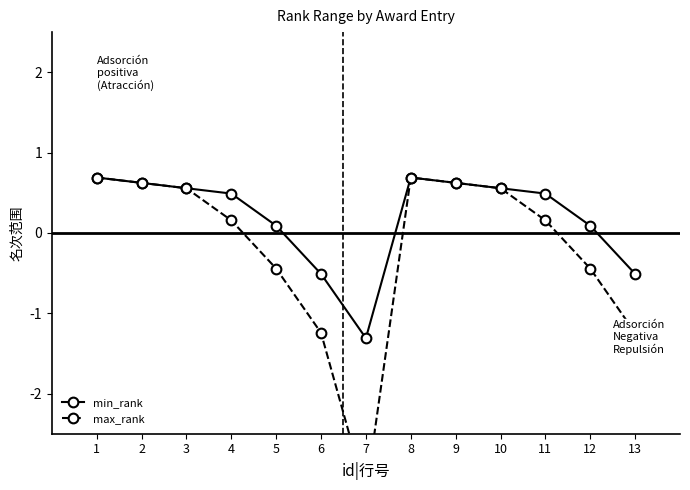

List the labels in order of min_rank value, largest first.

1, 8, 2, 9, 3, 10, 4, 11, 5, 12, 6, 13, 7